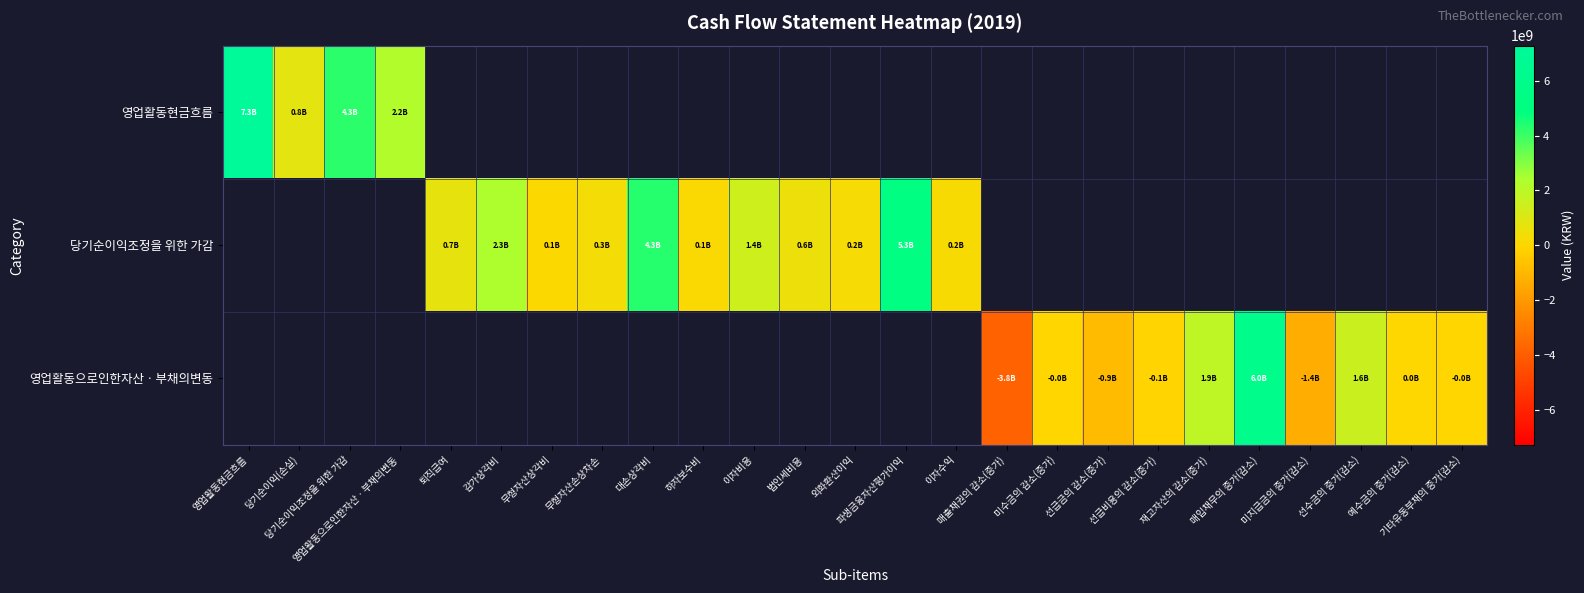

At how many categories does at least one series exceed 4960588471?

3